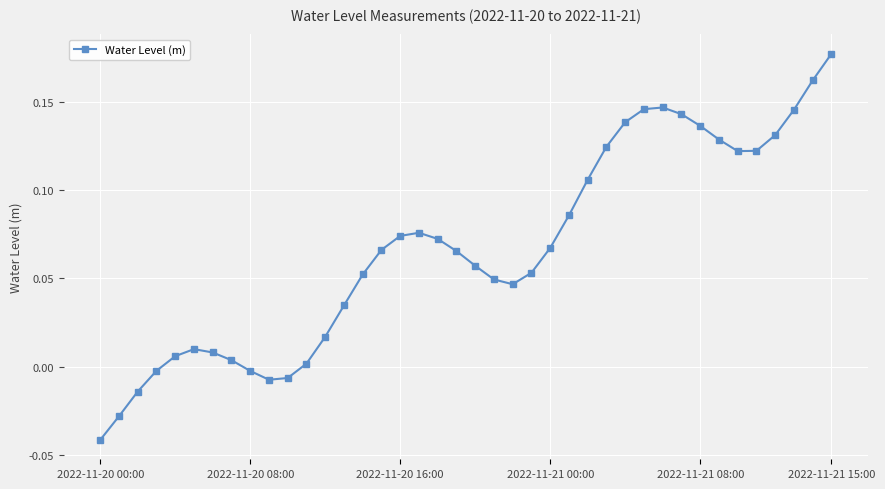

True or false: the data has more than 1 interior local peaks.

True